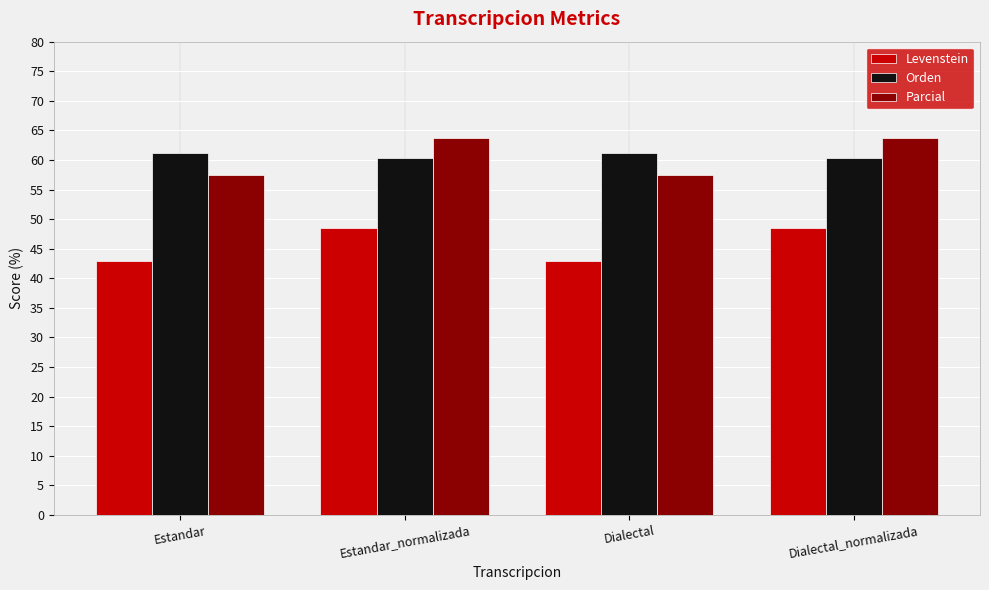

What value does the Parcial series have at Estandar?

57.4